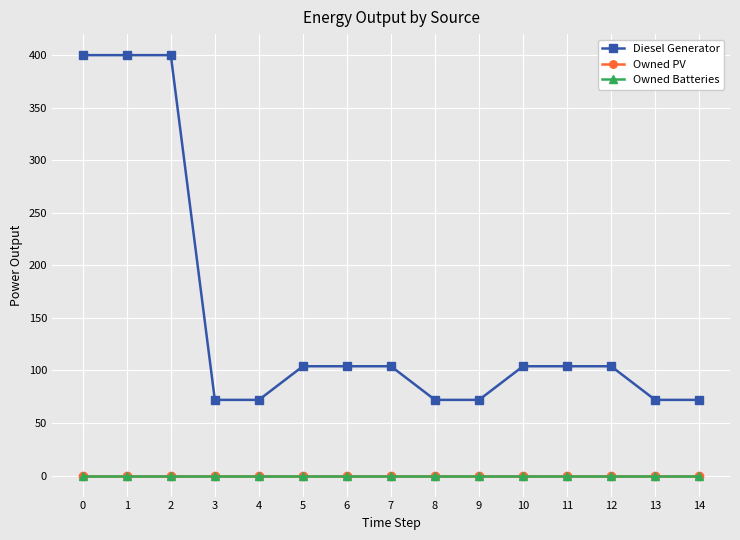

True or false: Owned PV and Owned Batteries cross at least once.

False